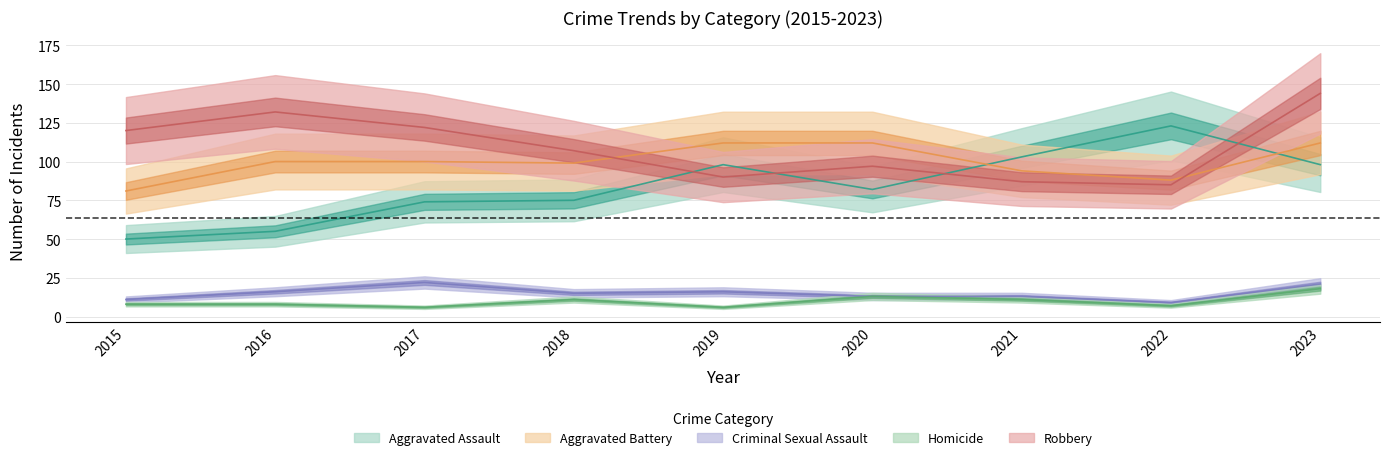

True or false: Aggravated Battery and Criminal Sexual Assault intersect in this chart.

False